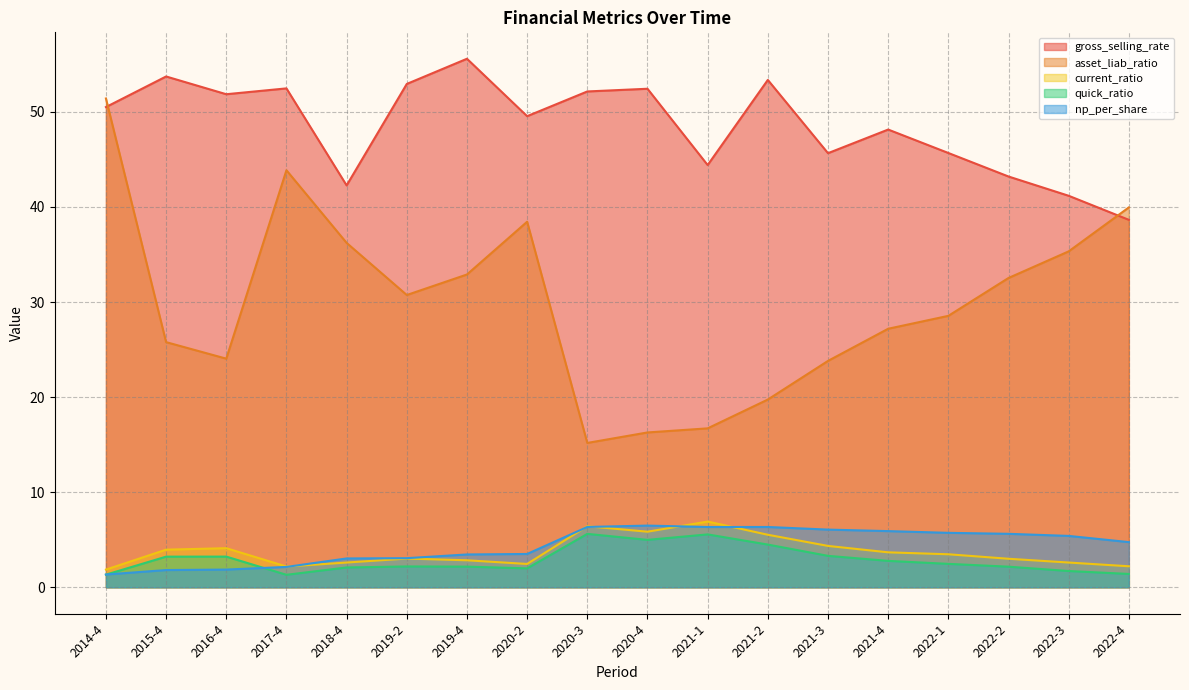

How many values in the asset_liab_ratio series are below 30?

9